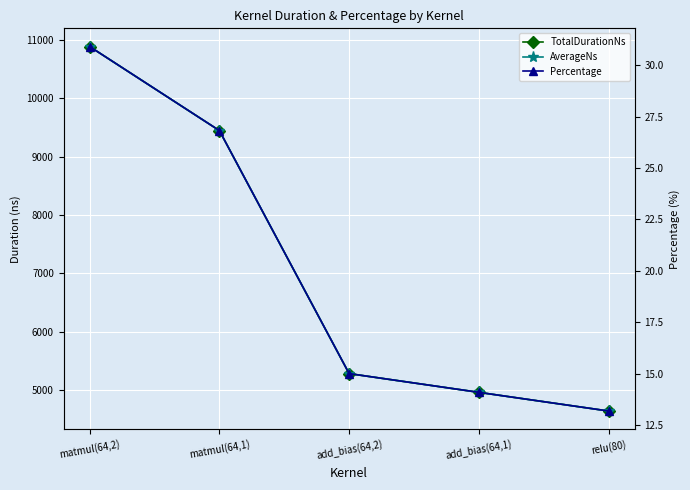

What is the approximate value of TotalDurationNs at relu(80)?

4642.0